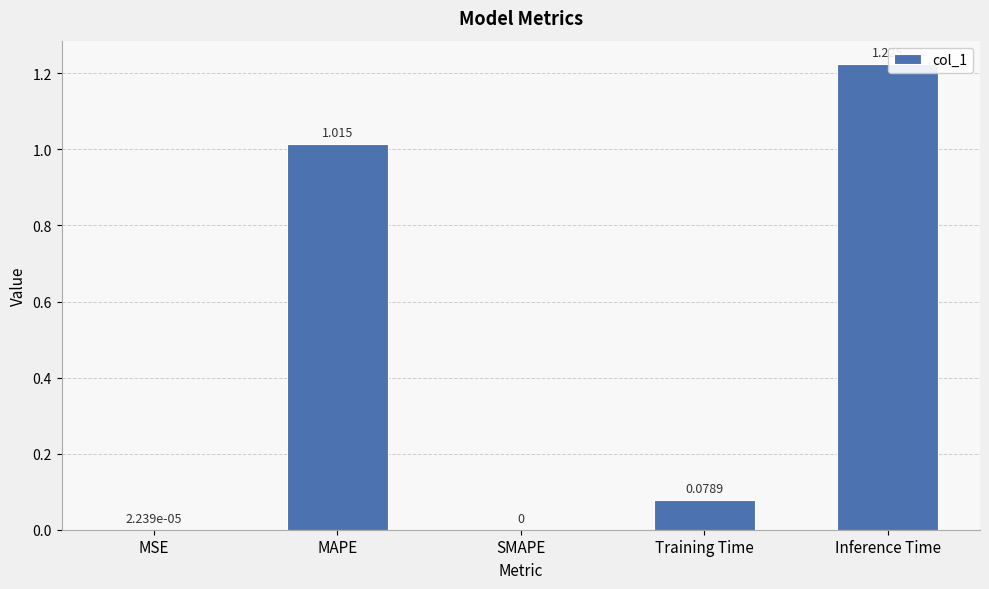

Between Training Time and Inference Time, which is larger?

Inference Time